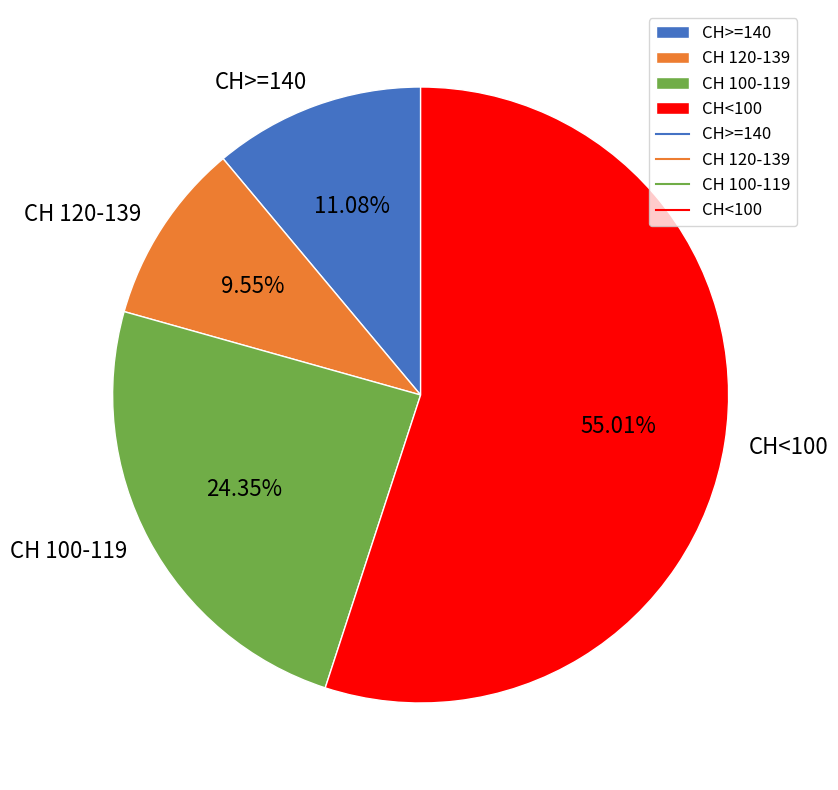

To the nearest percent, what is the difference between the largest and smallest slice percentages?

45%